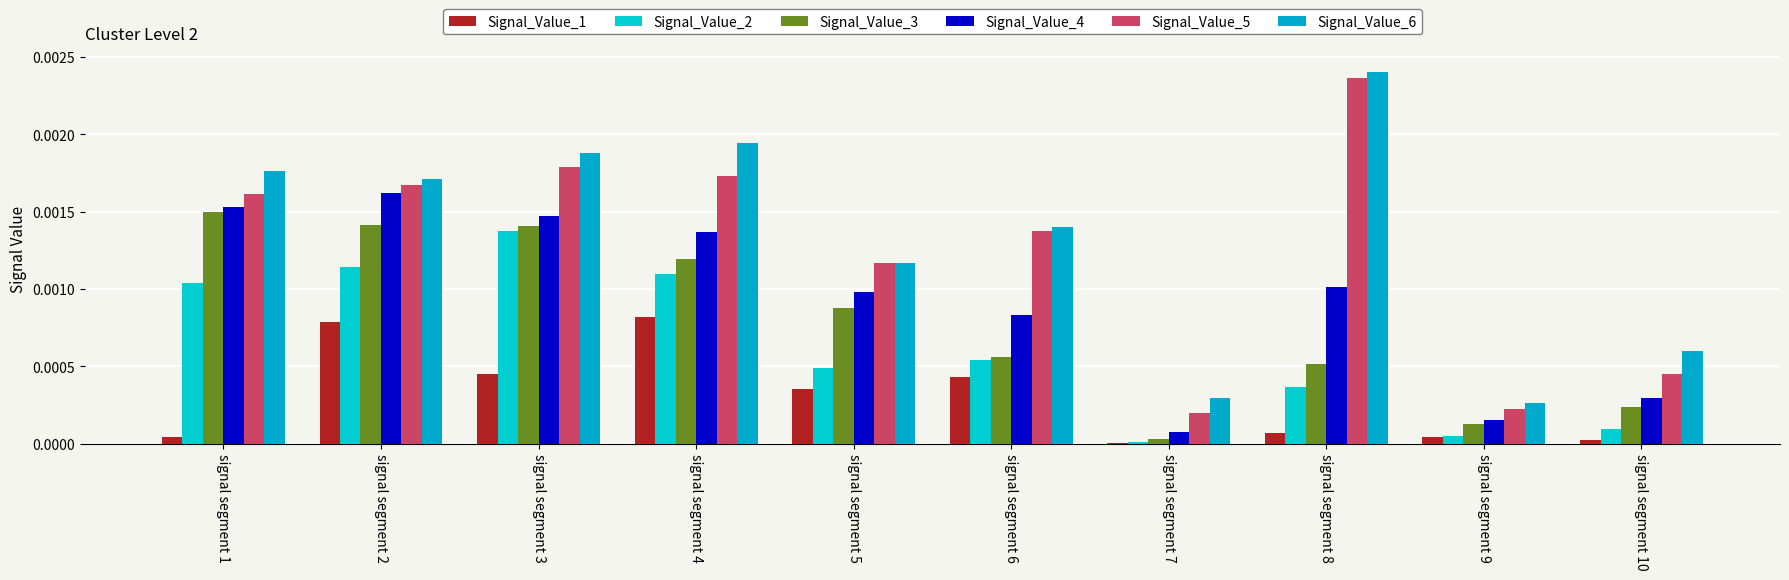

Which series has the widest spread of values?

Signal_Value_5